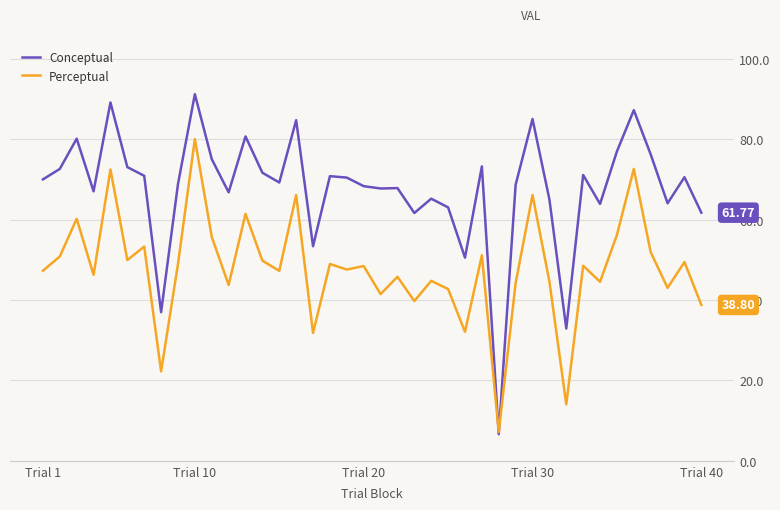

Which series has the largest range (max minus min)?

Conceptual